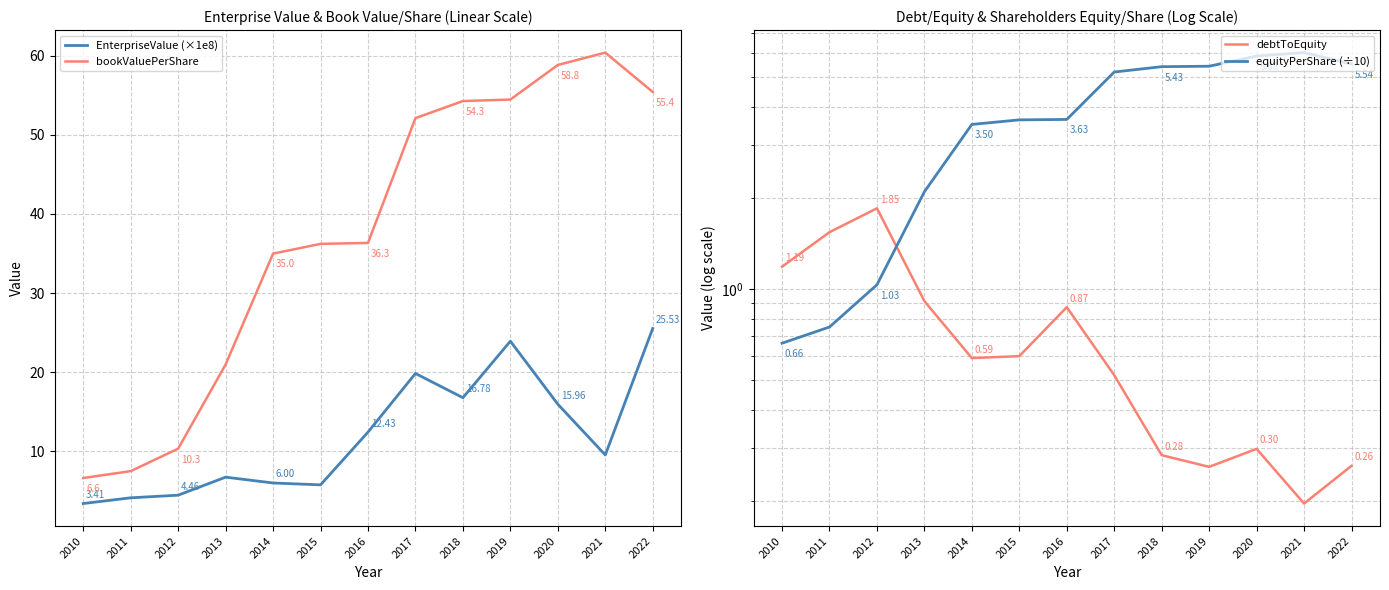

What is the sum of the bookValuePerShare values at 2011 and 2012?

17.8